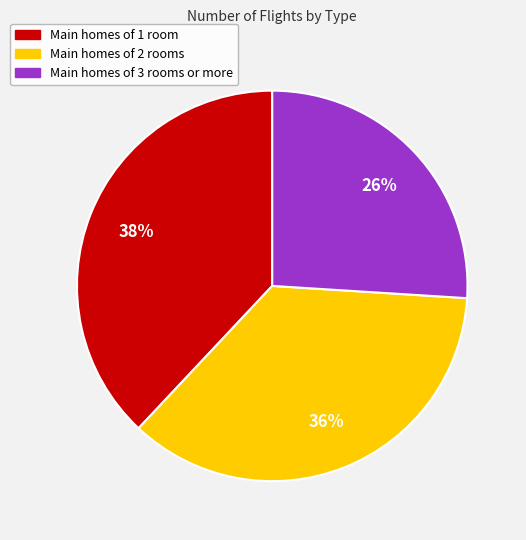

To the nearest percent, what is the difference between the largest and smallest slice percentages?

12%